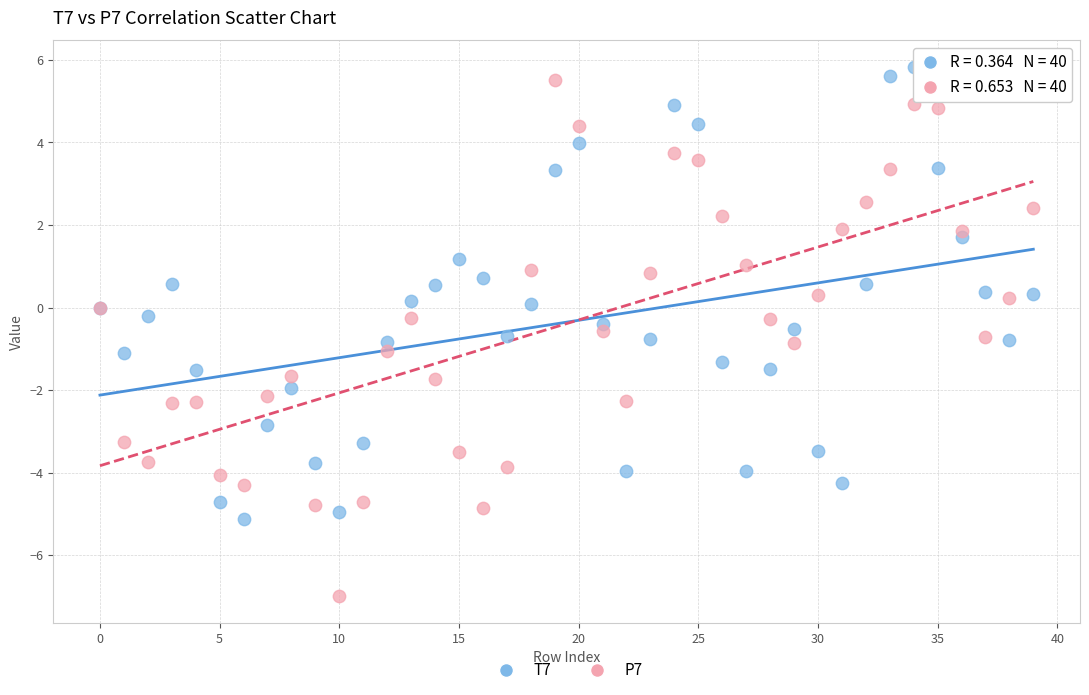

Which series contains the lowest Y value?

P7